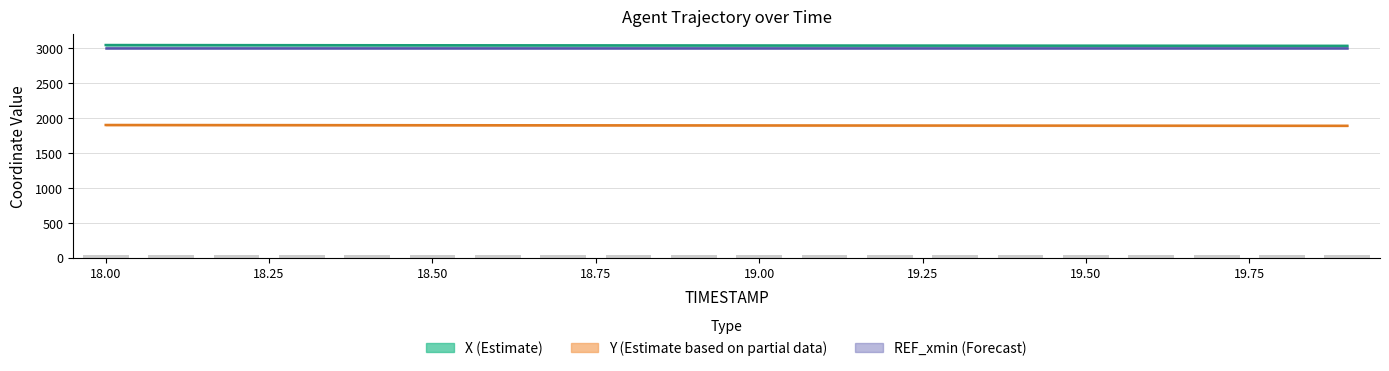

The value of REF_xmin at 18.50 is 20.2. True or false?

False